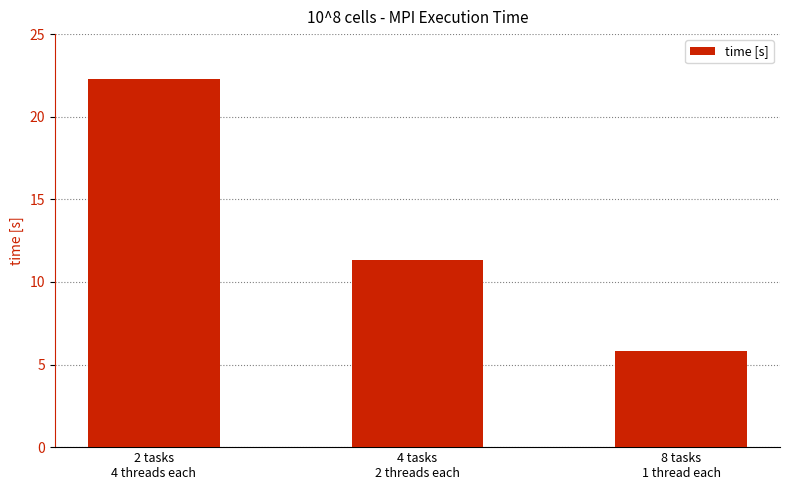

At which category does the chart reach its peak across all series?

2 tasks
4 threads each